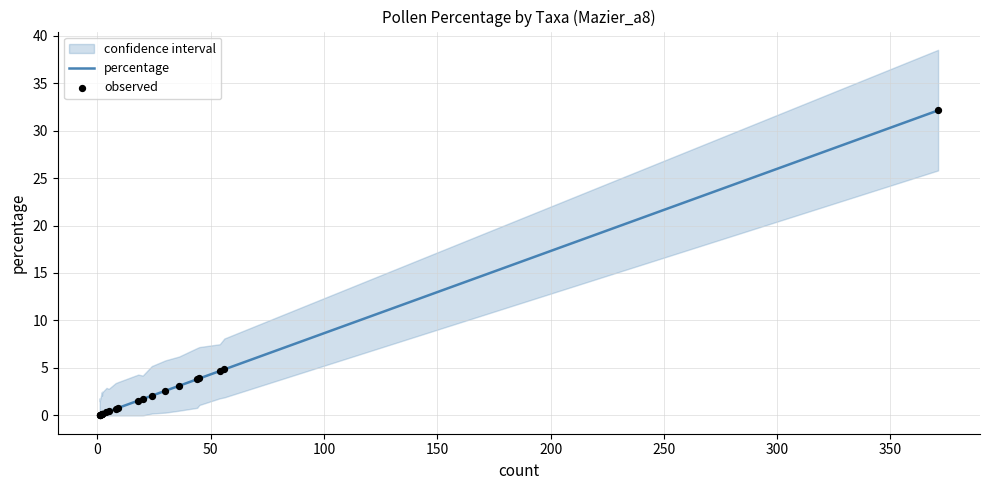

Which series has the largest total across all categories?

percentage